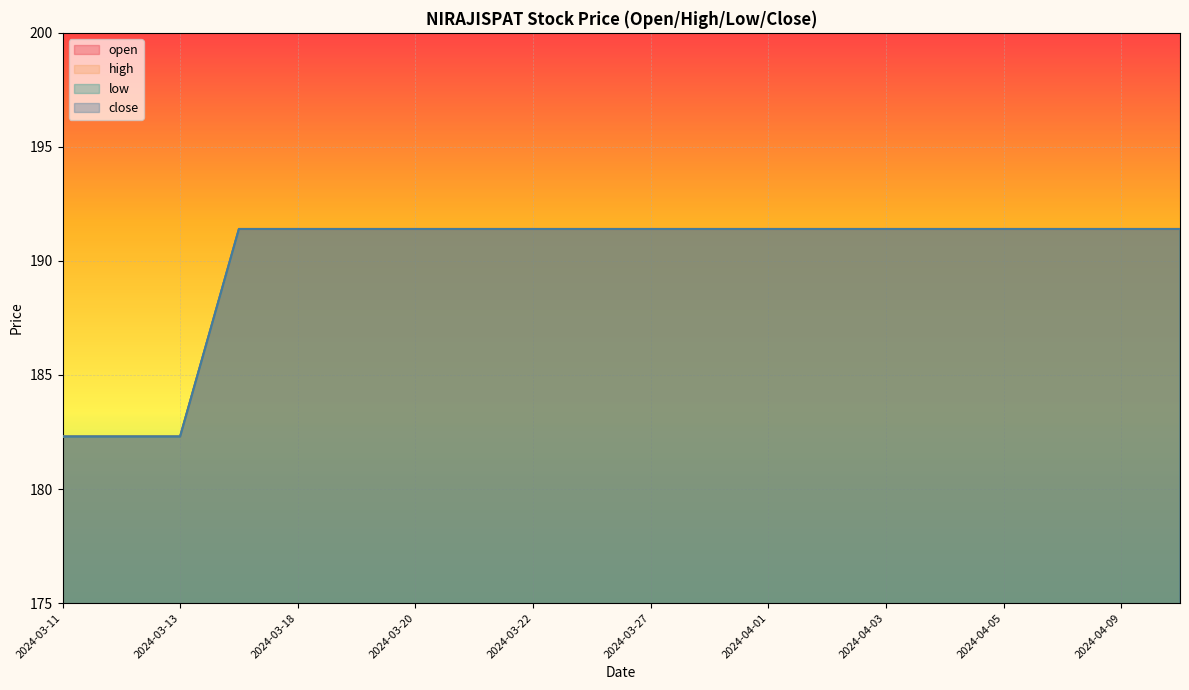

Is the value of open at 2024-04-05 greater than the value of low at 2024-03-21?

No